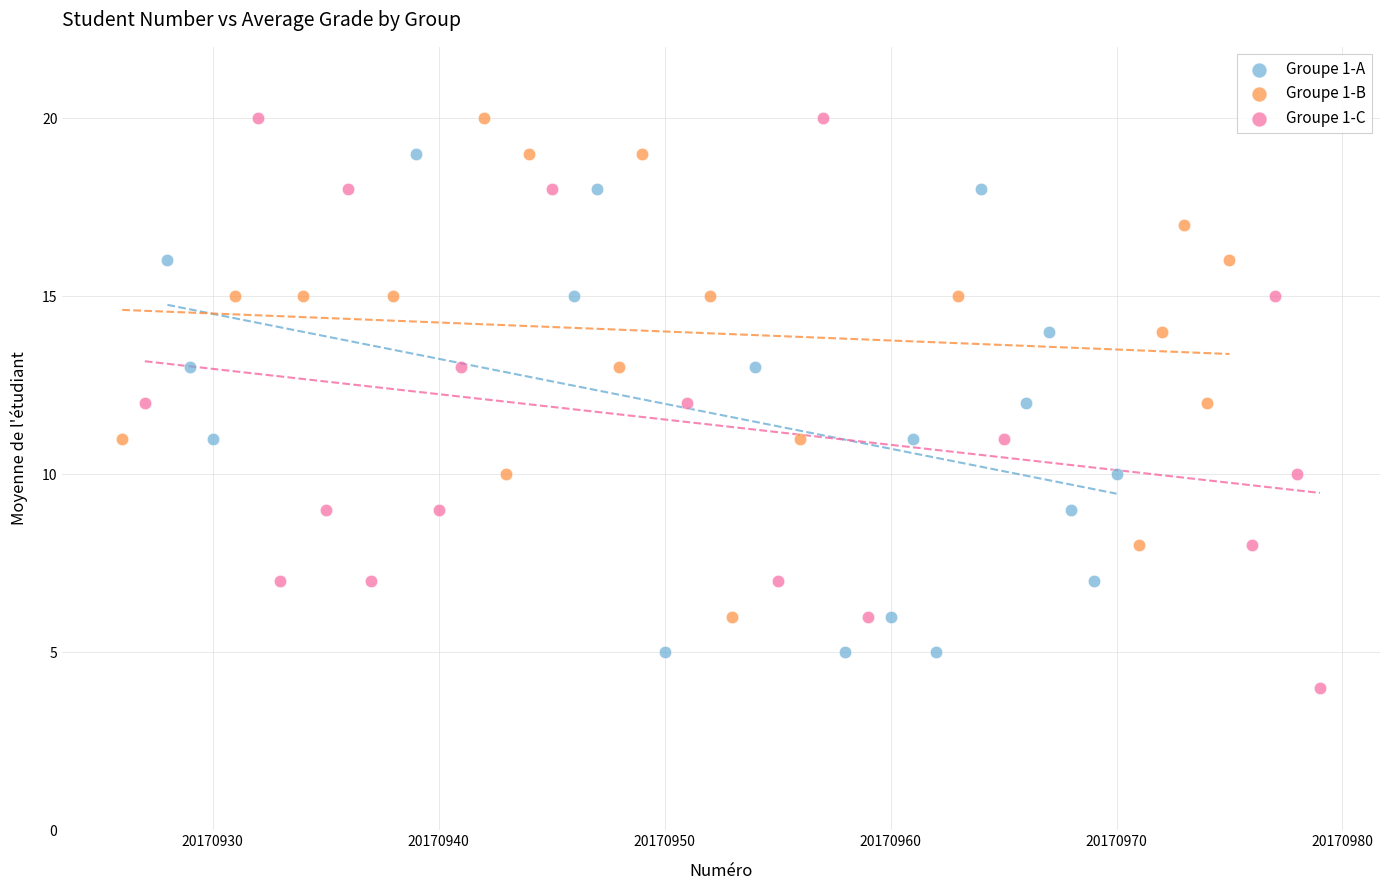

Which series reaches the minimum Y coordinate?

Groupe 1-C